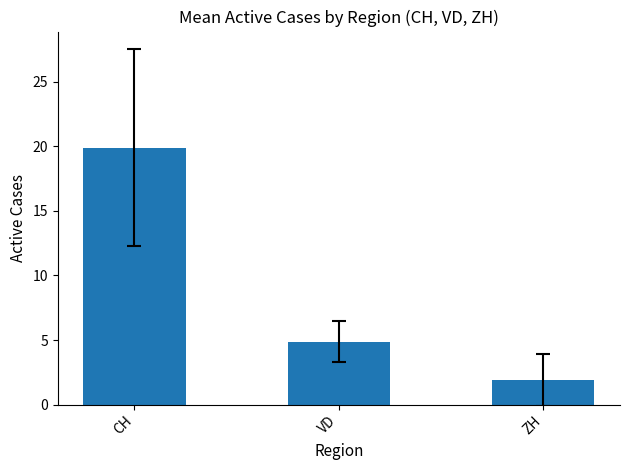

Is it true that the value at ZH is 3.2?

False